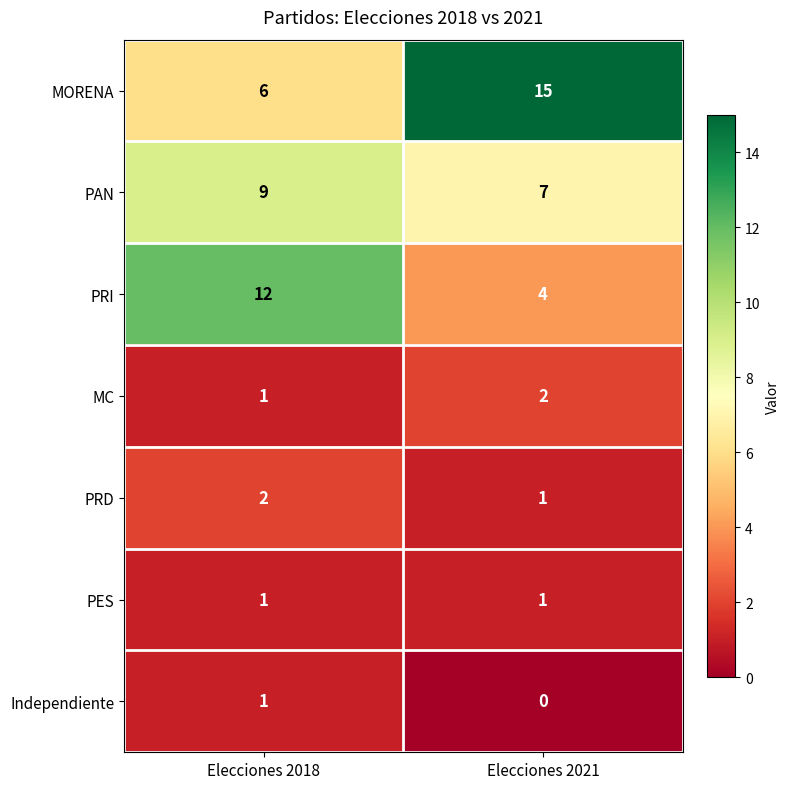

Read the PRI value at Elecciones 2021.

4